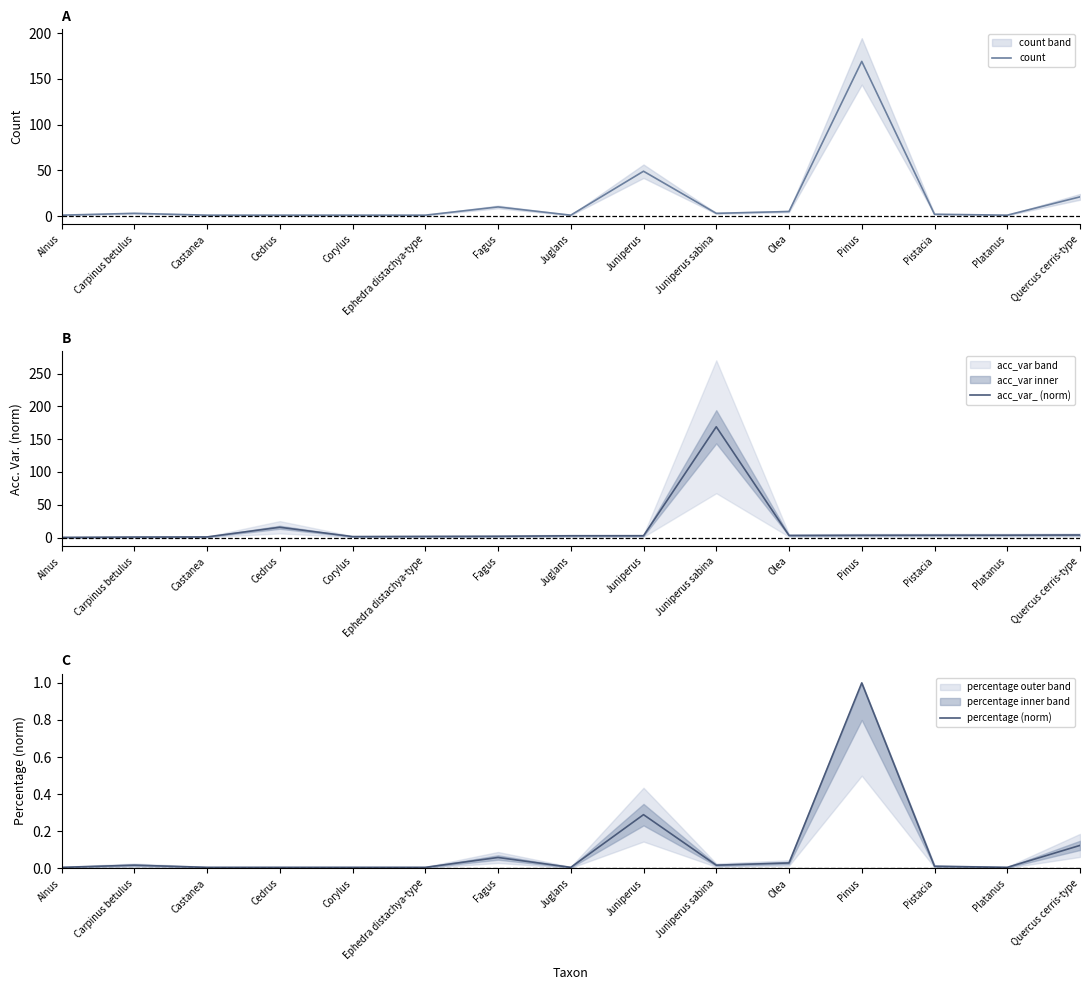

What is the difference between the maximum and minimum values in the acc_var_ (norm) series?

168.8